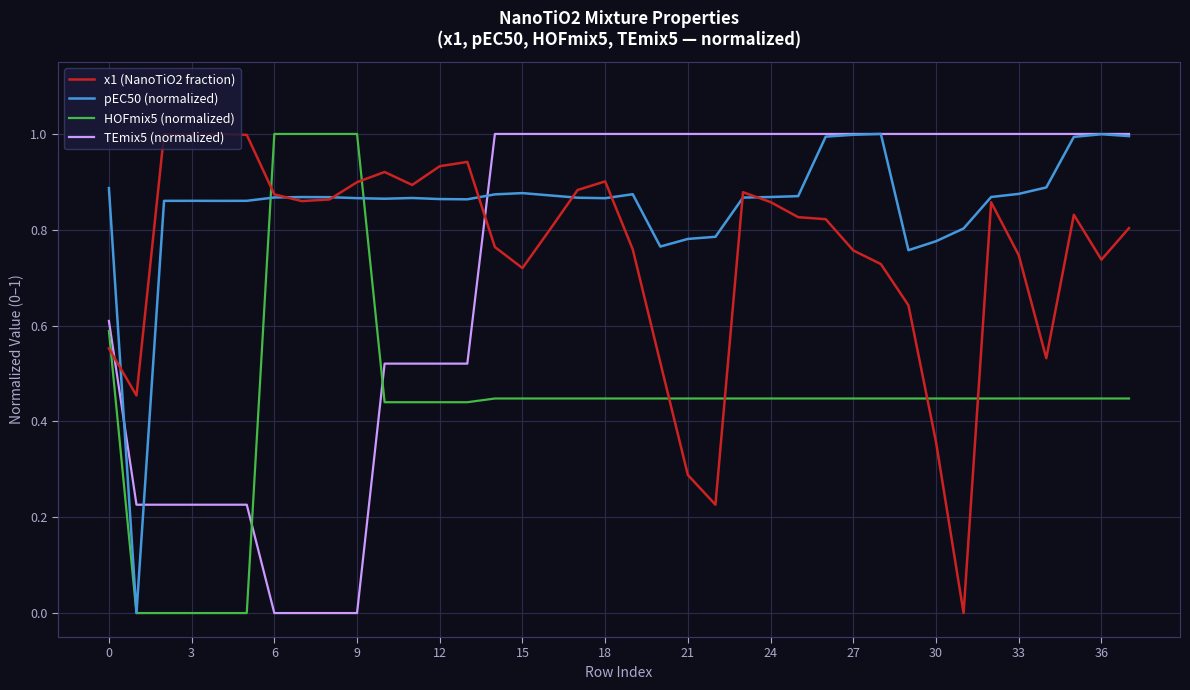

True or false: TEmix5 (normalized) and HOFmix5 (normalized) intersect in this chart.

True